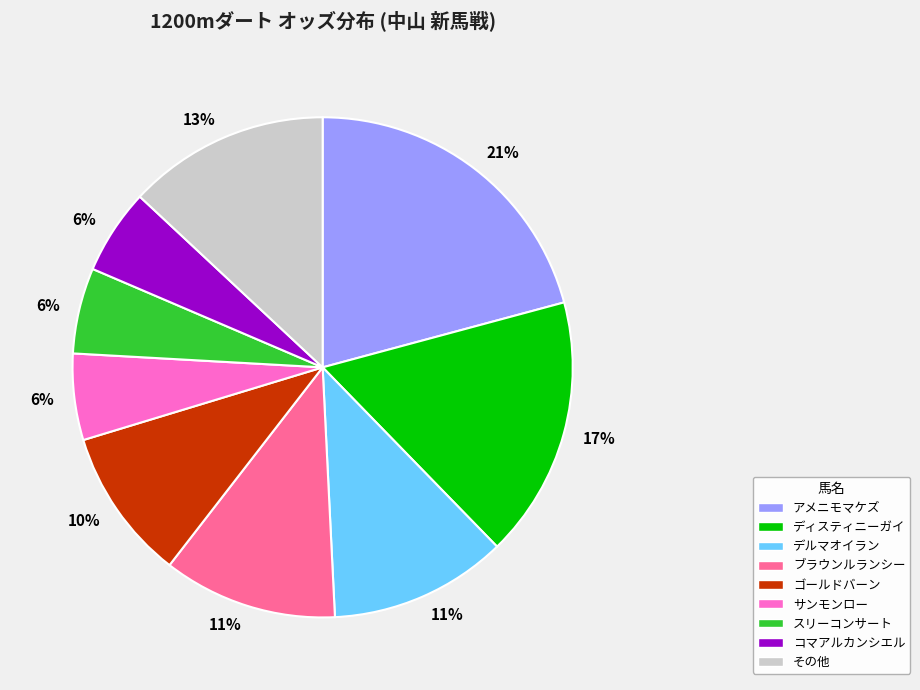

What percentage is the ブラウンルランシー slice, to the nearest percent?

11%